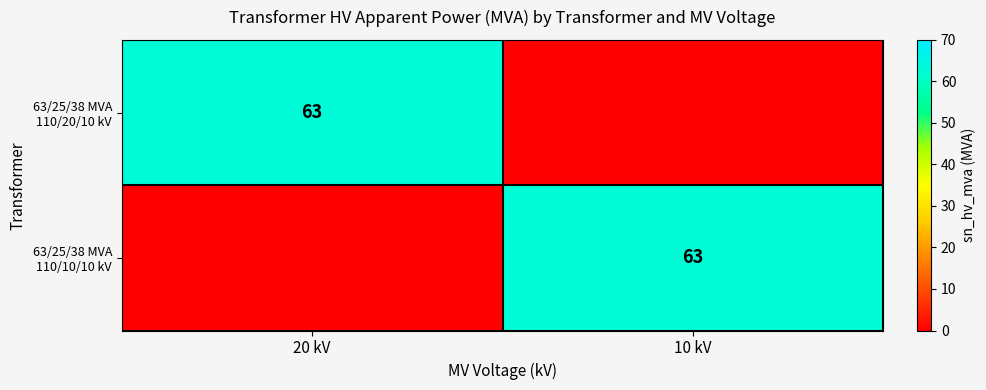

At which category is the sum across all series the highest?

20 kV